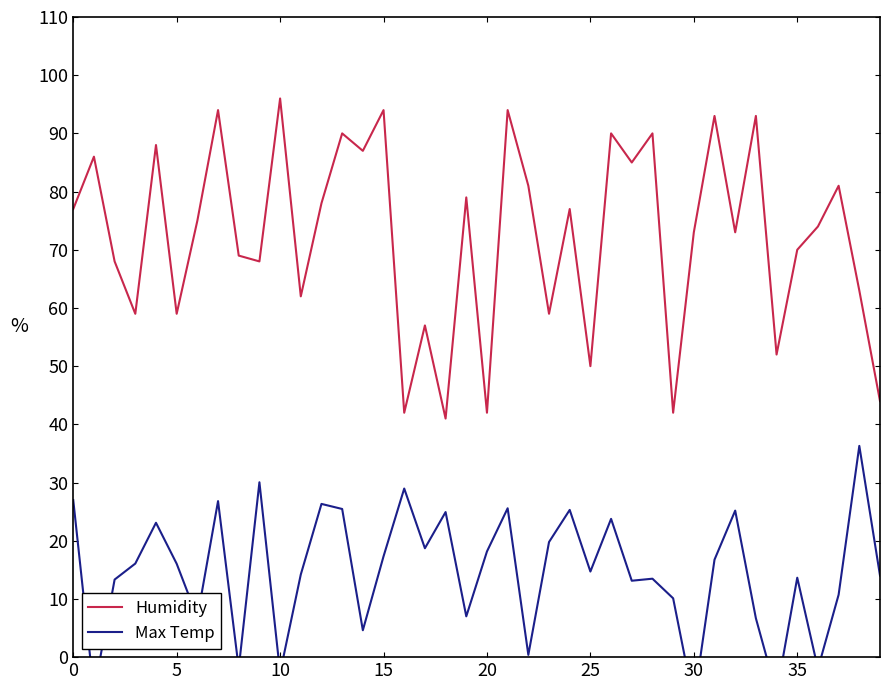

How many lines are shown in the chart?

2